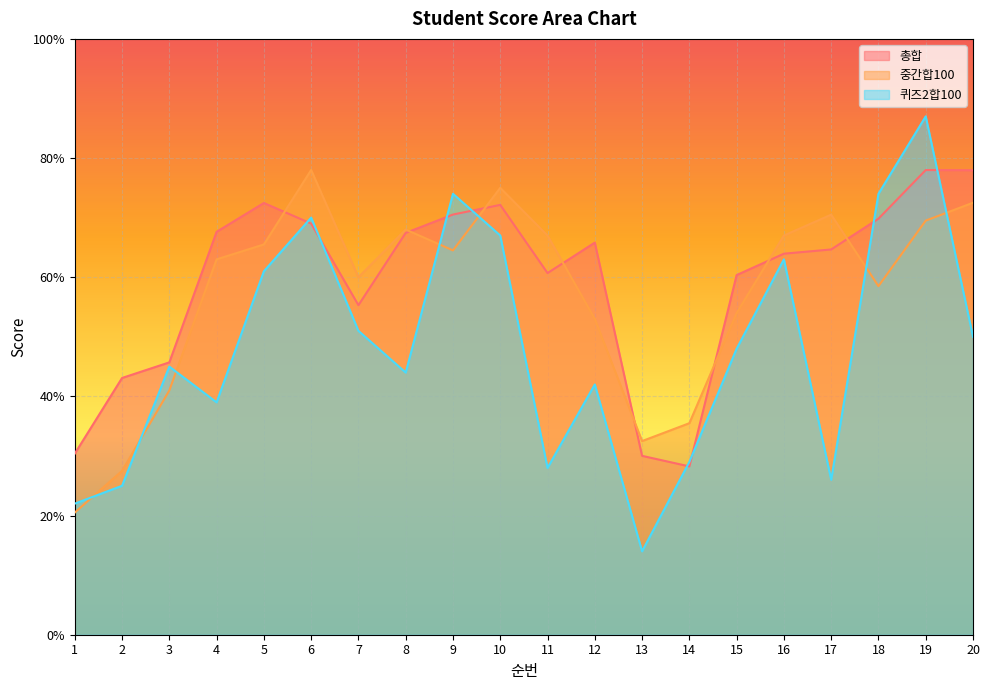

How many values in the 총합 series are below 65?

10